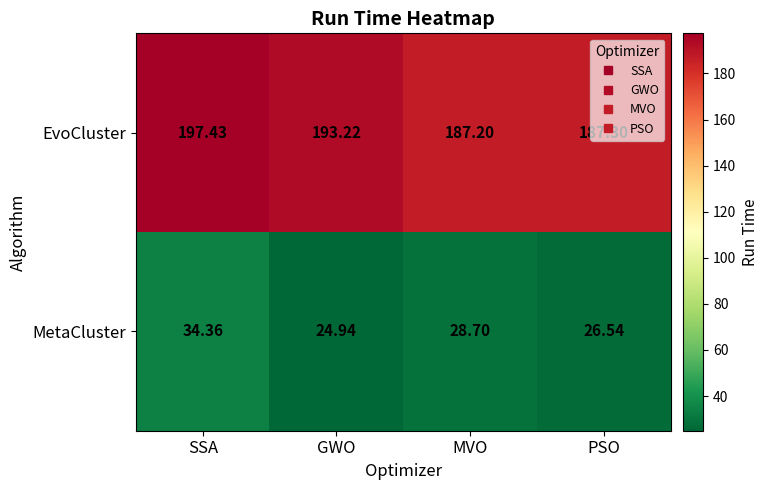

Which category has the lowest value in the EvoCluster series?

MVO